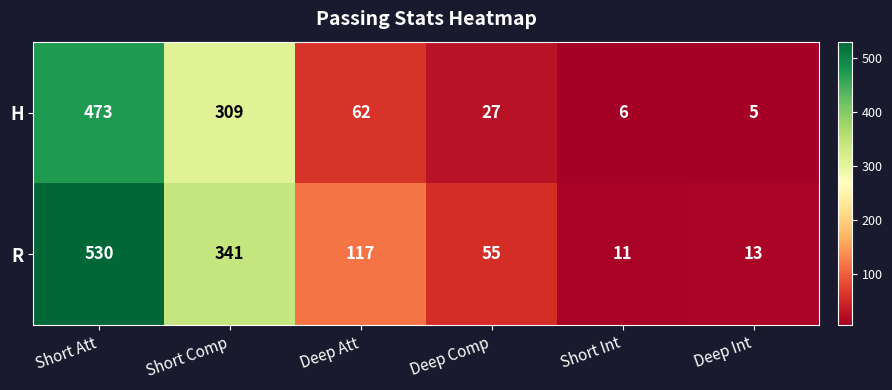

What is the smallest value displayed?

5